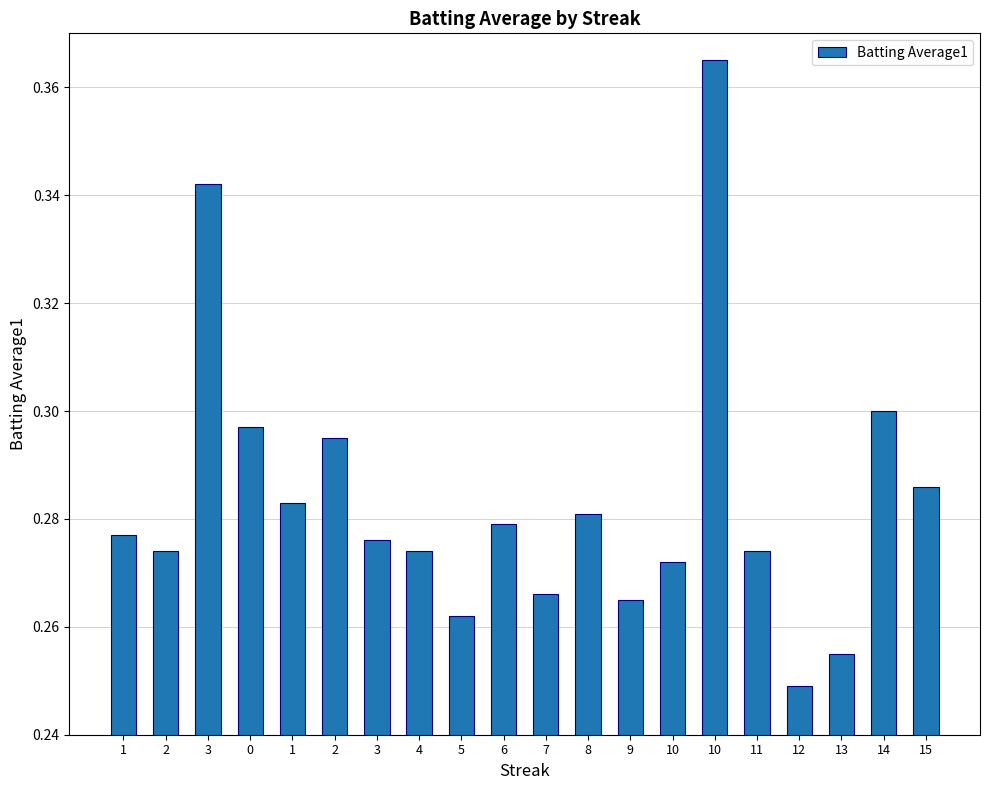

Rank the categories by value from highest to lowest.

10, 3, 14, 0, 2, 15, 1, 8, 6, 1, 3, 2, 4, 11, 10, 7, 9, 5, 13, 12